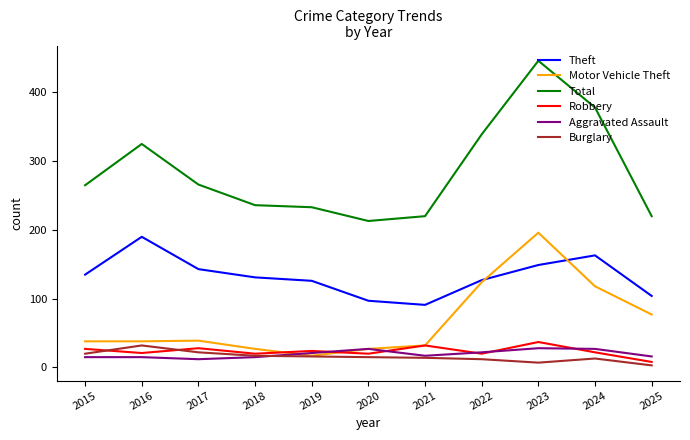

What is the maximum value shown in the chart?

446